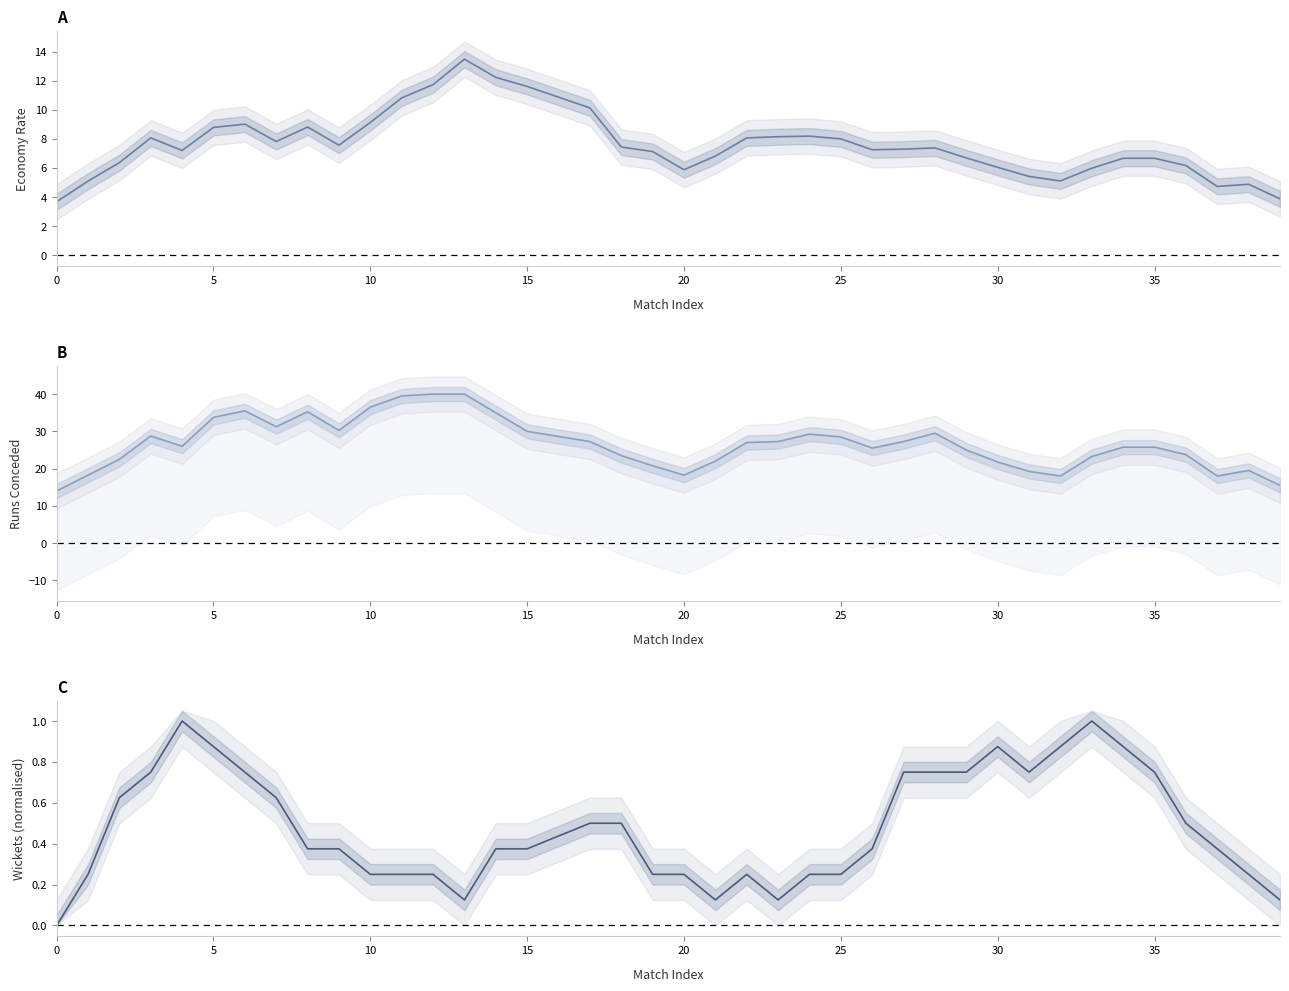

List the series in order of their peak value, highest first.

Runs, Econ, Wkts (norm)